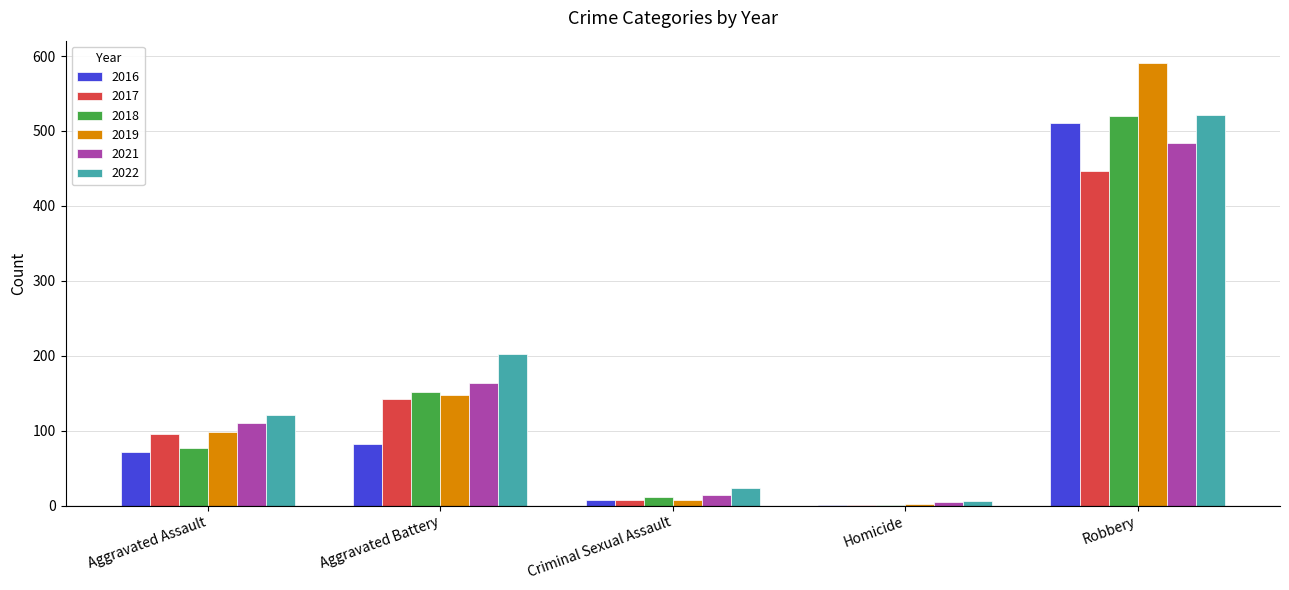

The value of 2019 at Aggravated Assault is 42. True or false?

False